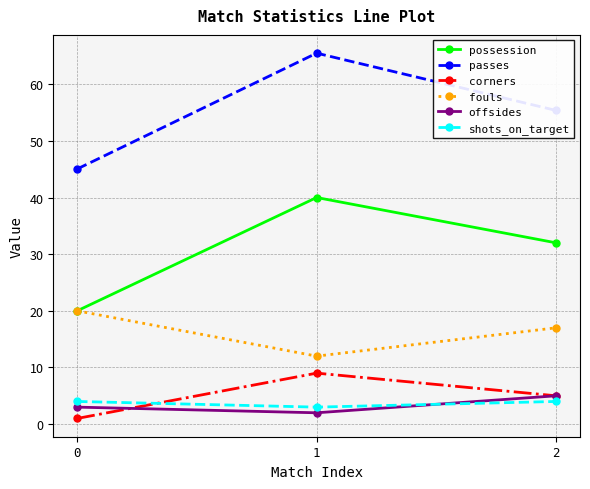

Between 0 and 1, which series saw the biggest shift?

passes